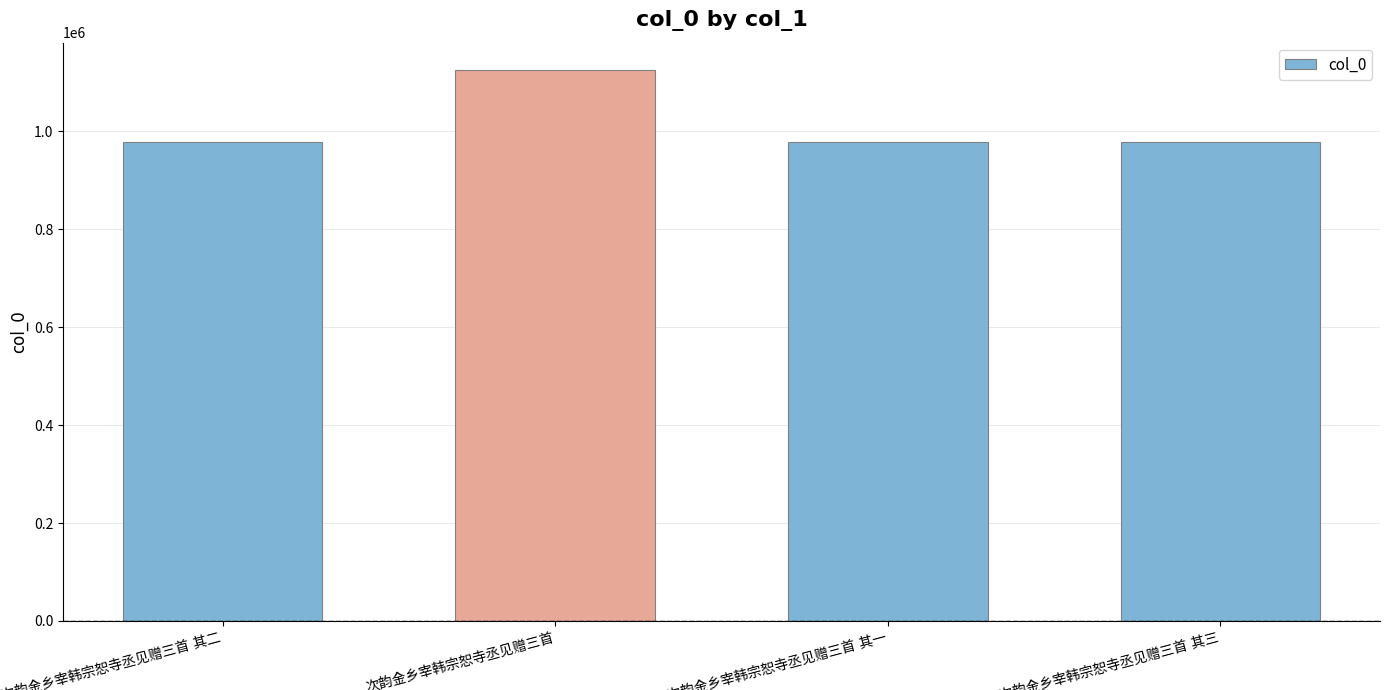

What is the smallest value displayed?

979271